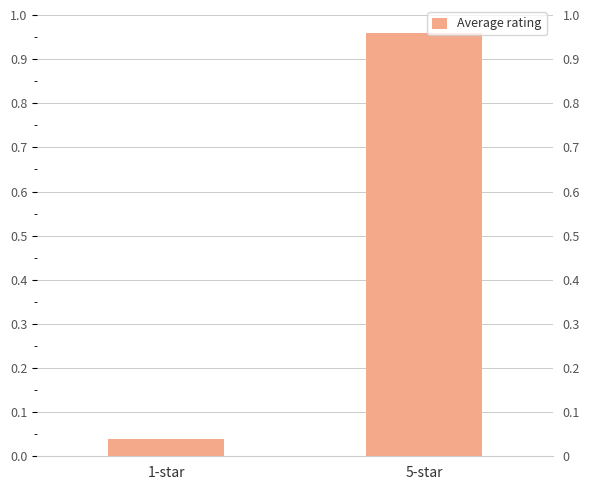

What position from the left is 1-star?

1